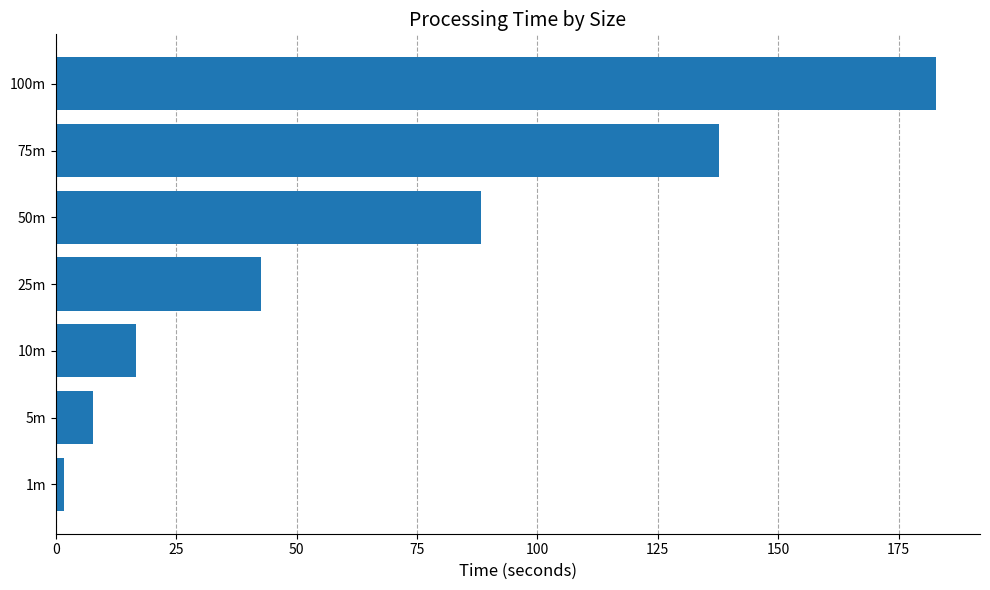

Which label corresponds to the largest value in the chart?

100m